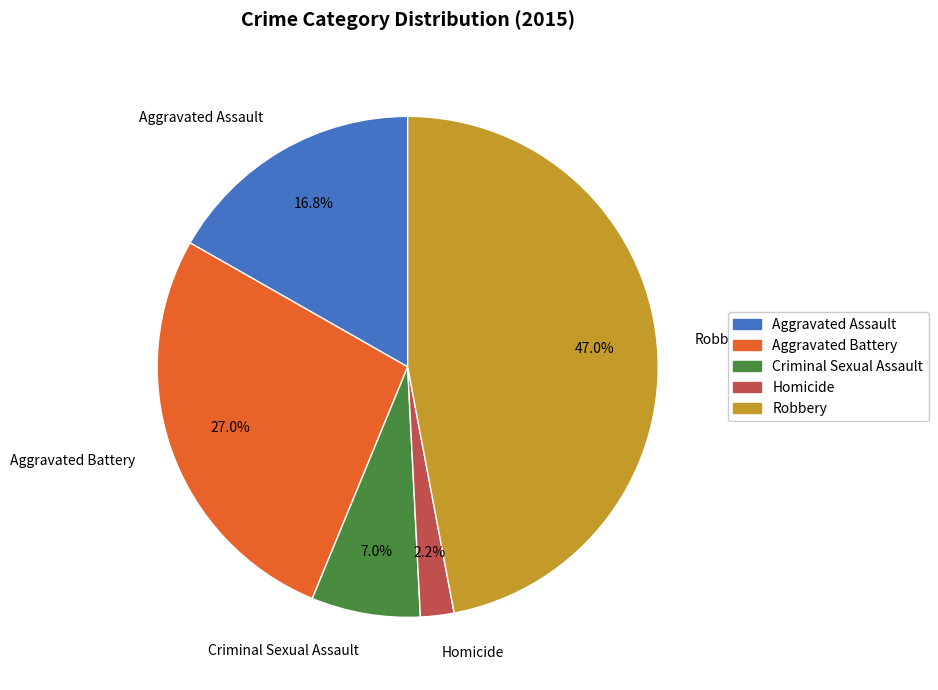

Which has a higher value, Homicide or Robbery?

Robbery